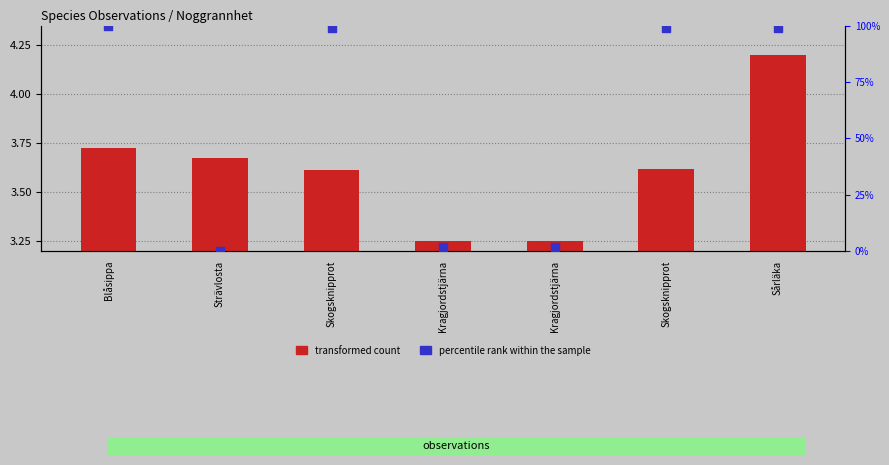

Which series contains the lowest Y value?

percentile rank within the sample